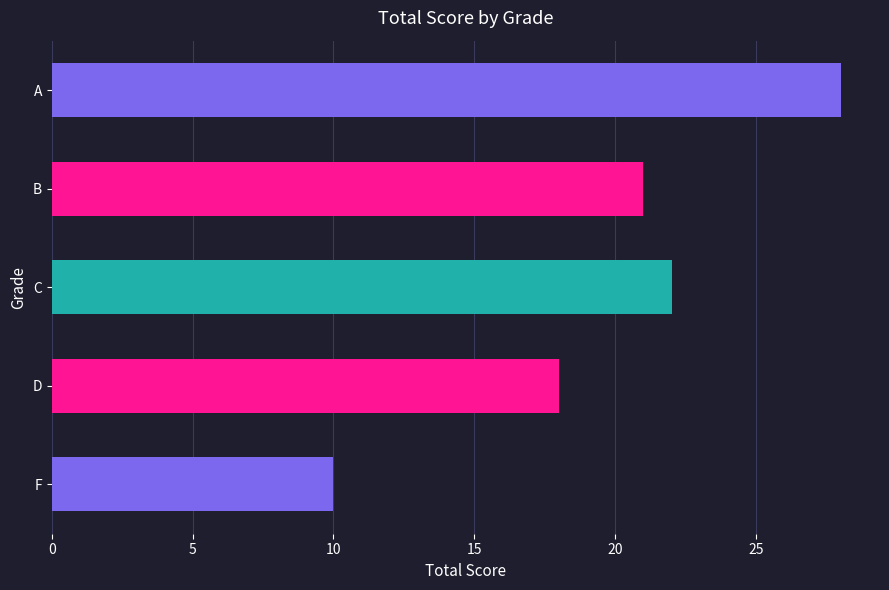

The value at B is 4.7. True or false?

False